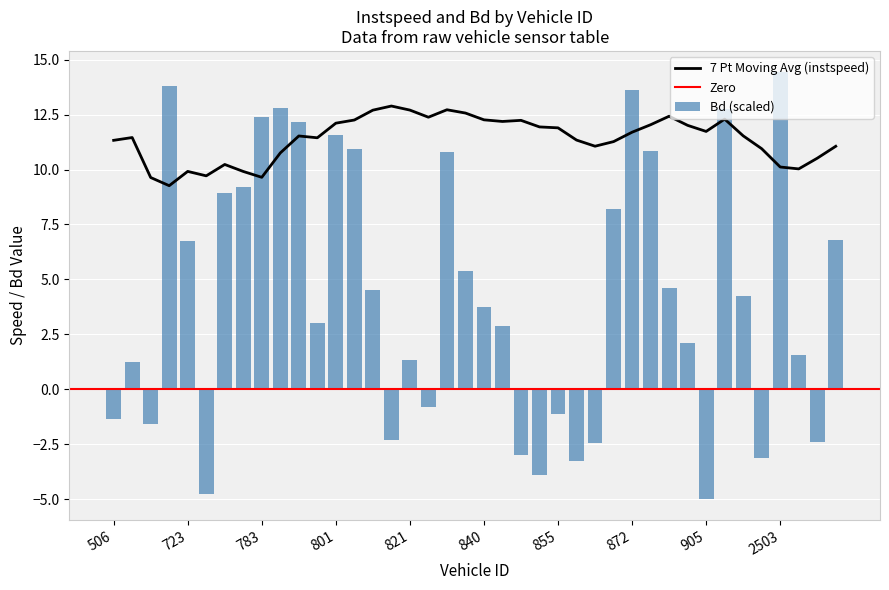

Reading left to right, extract all data points from this chart.

506.0=-1.4	513.0=1.3	518.0=-1.6	519.0=13.8	723.0=6.8	725.0=-4.8	728.0=8.9	781.0=9.2	783.0=12.4	785.0=12.8	793.0=12.1	798.0=3.0	801.0=11.6	802.0=10.9	804.0=4.5	819.0=-2.3	821.0=1.4	829.0=-0.8	833.0=10.8	836.0=5.4	840.0=3.8	843.0=2.9	845.0=-3.0	848.0=-3.9	855.0=-1.1	857.0=-3.3	861.0=-2.4	868.0=8.2	872.0=13.6	878.0=10.9	881.0=4.6	904.0=2.1	905.0=-5.0	911.0=12.8	917.0=4.2	2498.0=-3.1	2503.0=14.4	2708.0=1.5	2709.0=-2.4	2730.0=6.8